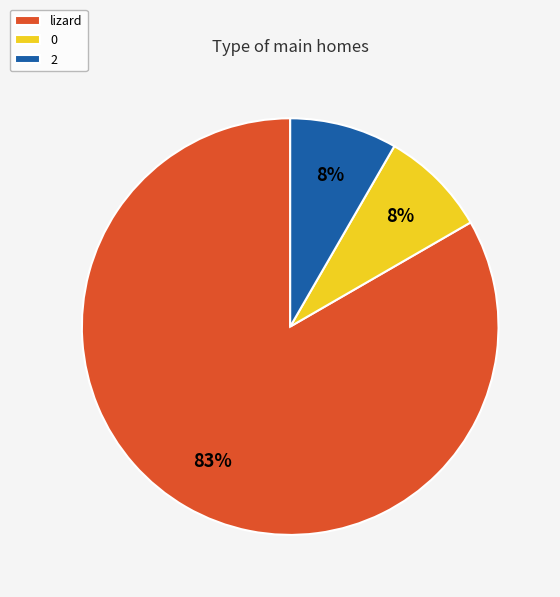

What is the largest slice in the pie chart?

lizard